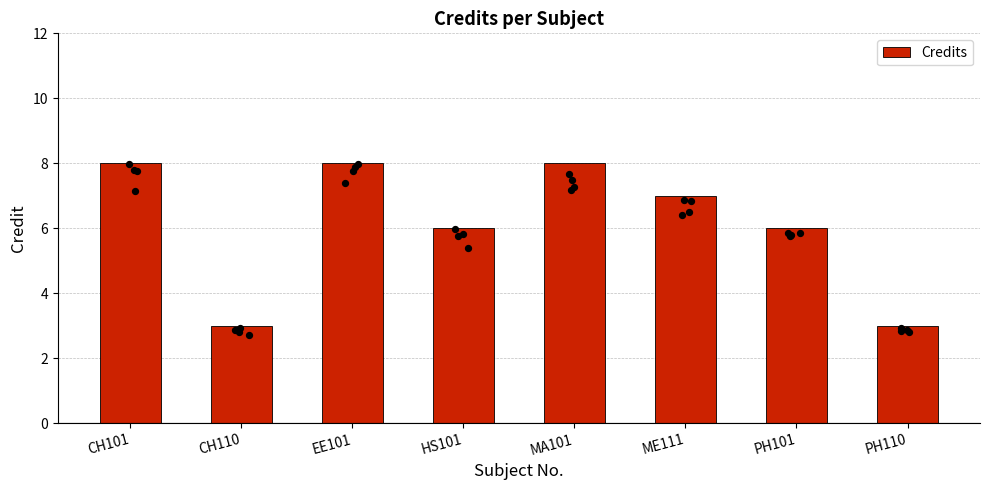

What is the change in value from CH110 to PH101?

+3